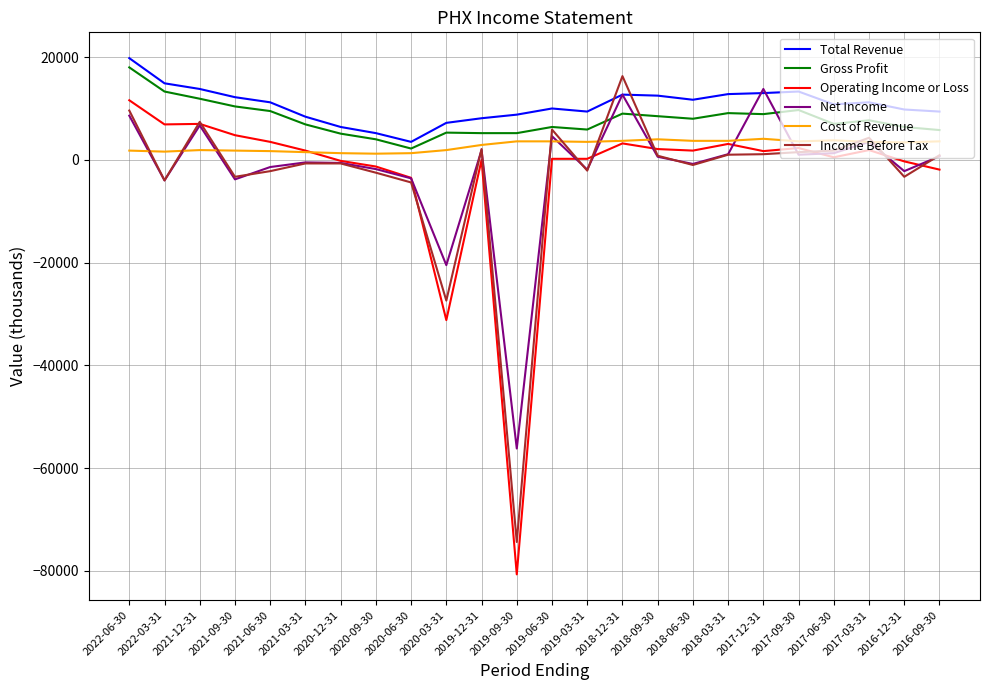

What is the average value of the Income Before Tax series?

-3054